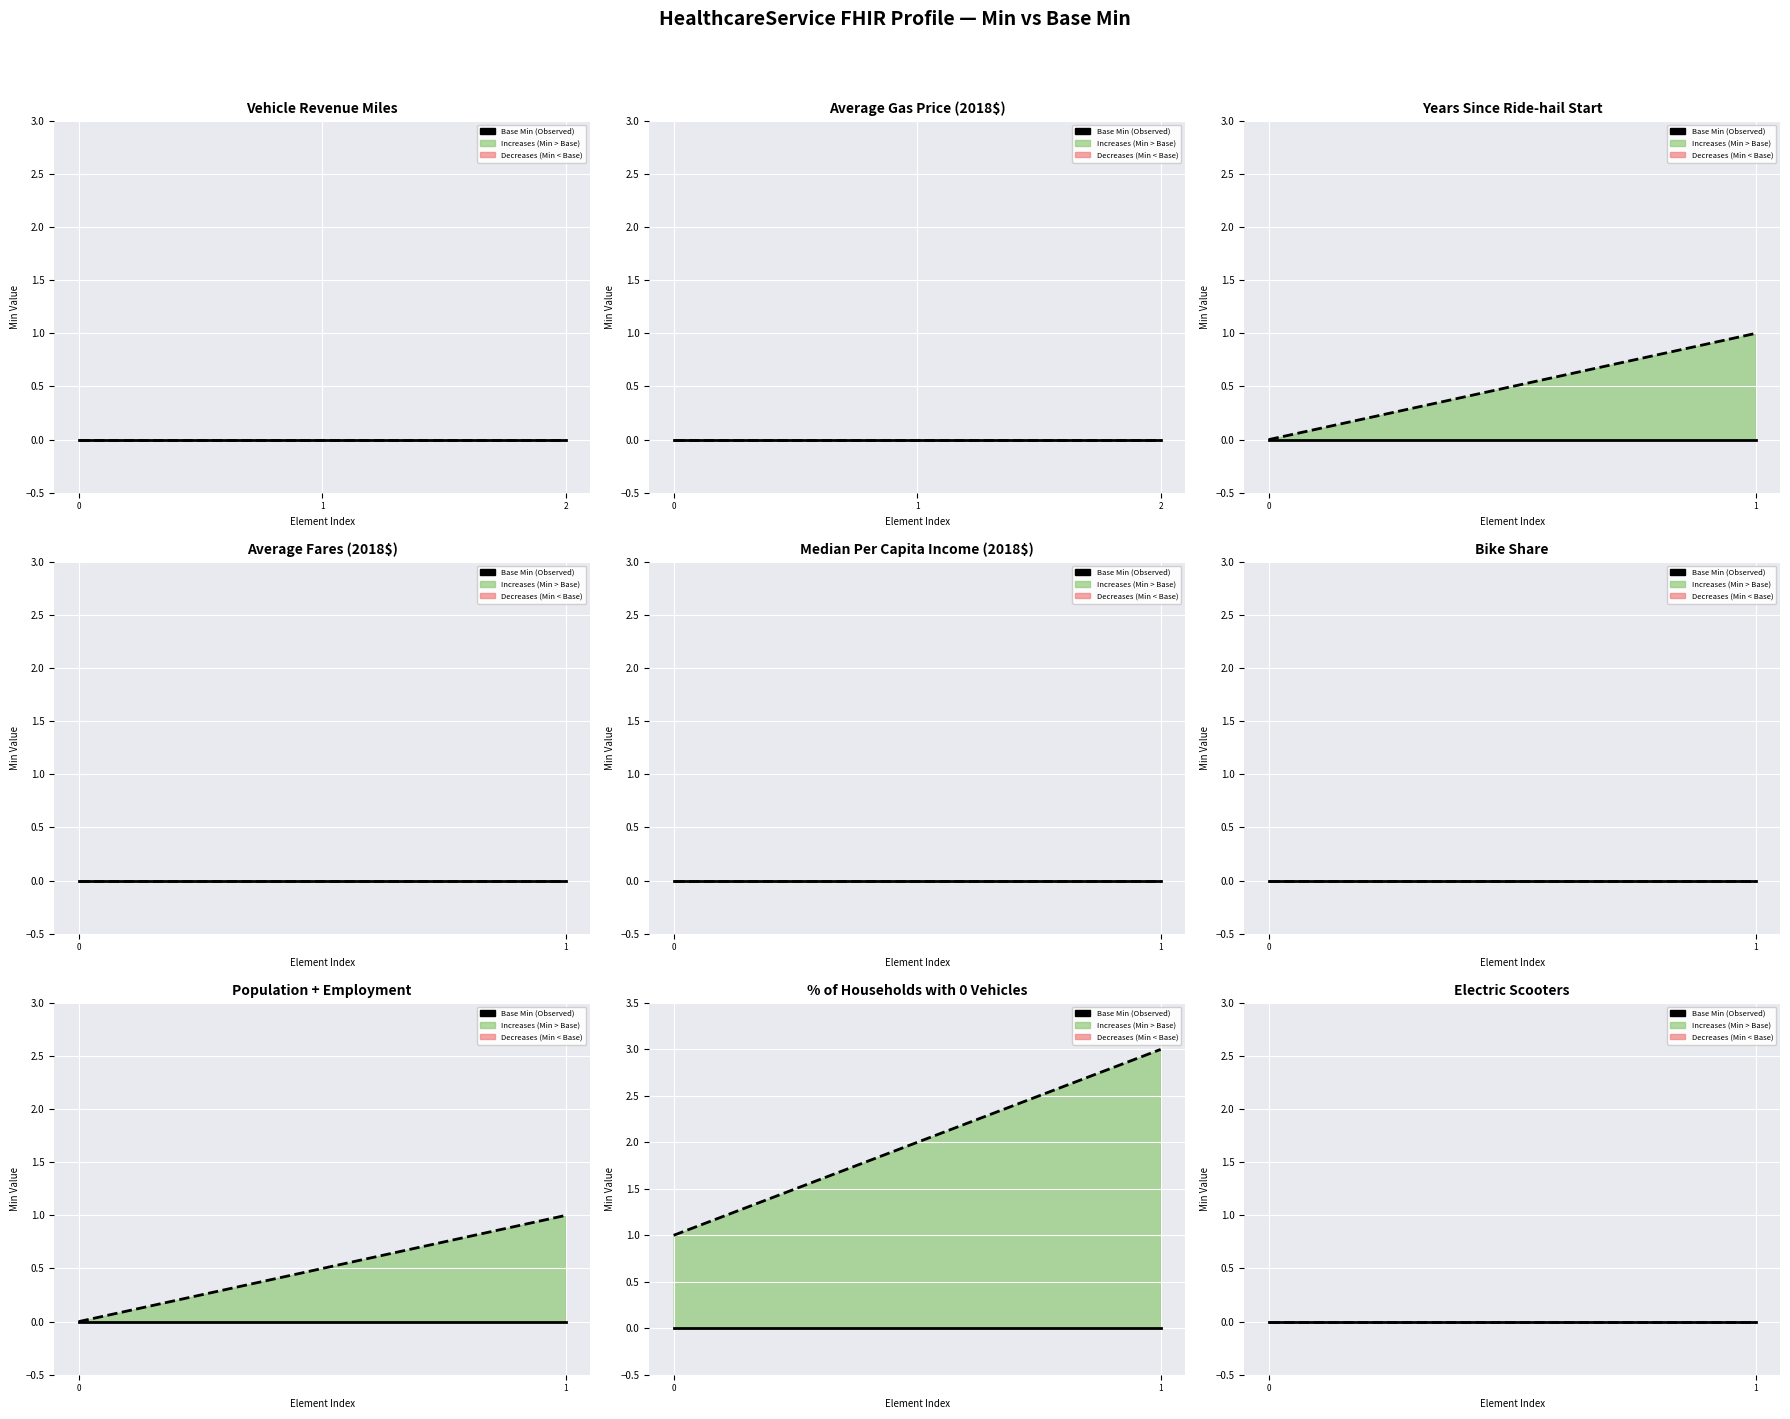

Rank the series by their maximum value, from lowest to highest.

Base Min, Min